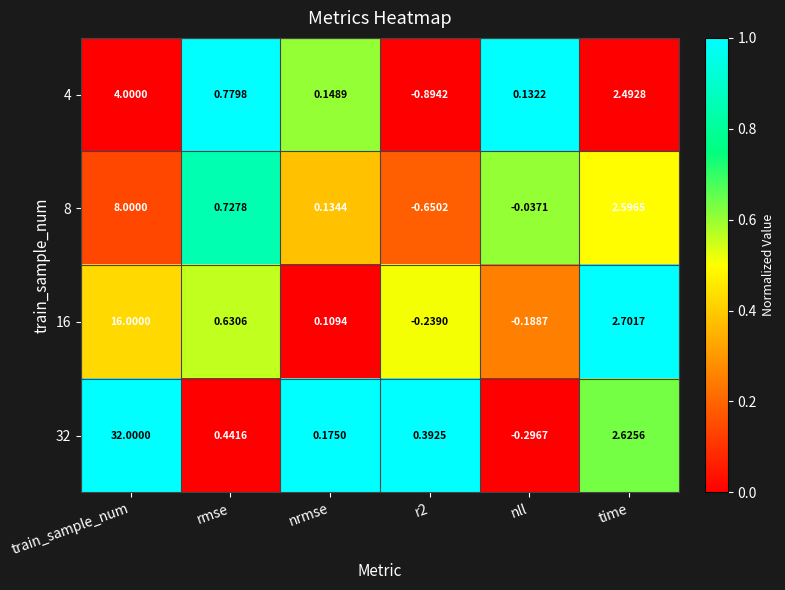

Between train_sample_num and time, which series saw the biggest shift?

32